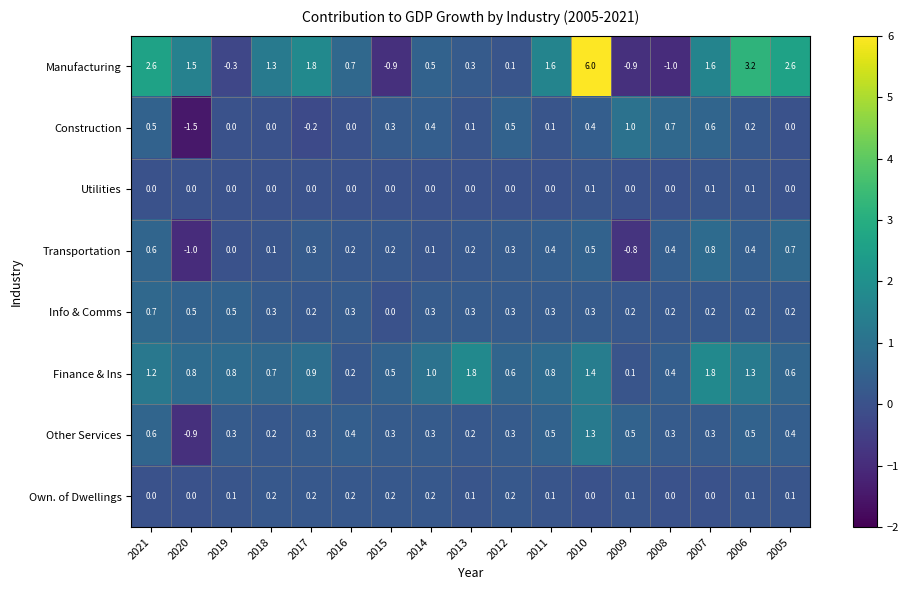

Which label corresponds to the smallest value in the chart?

2020